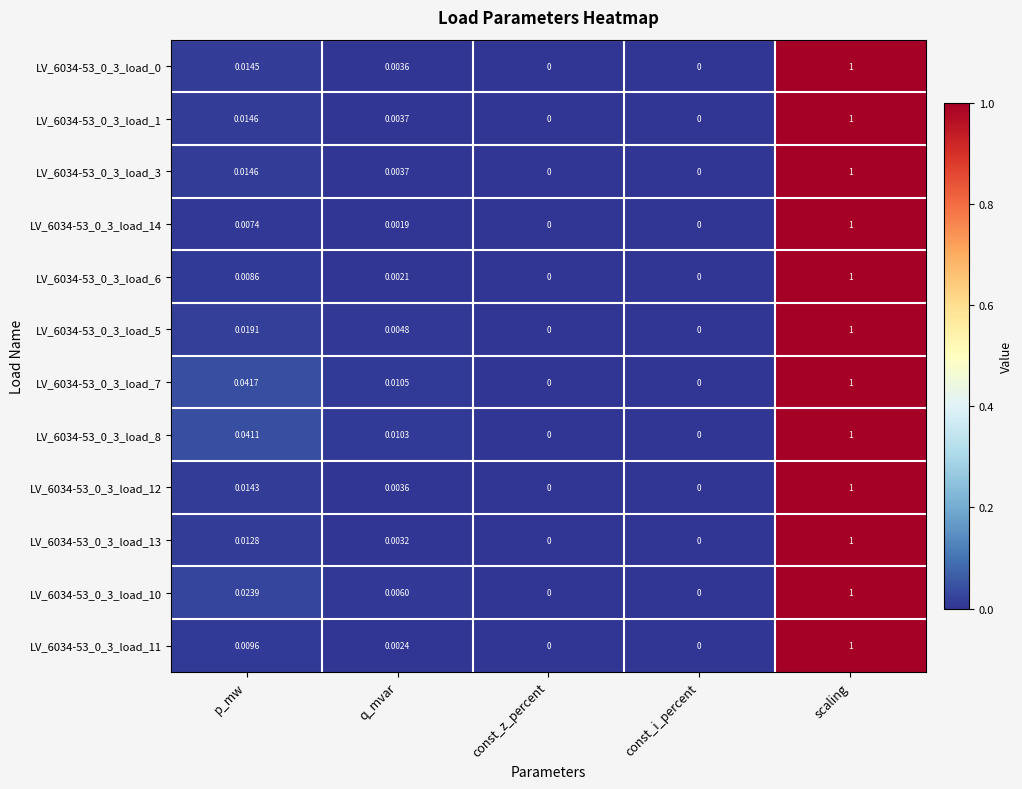

Is the value of LV_6034-53_0_3_load_3 at p_mw greater than the value of LV_6034-53_0_3_load_12 at p_mw?

Yes